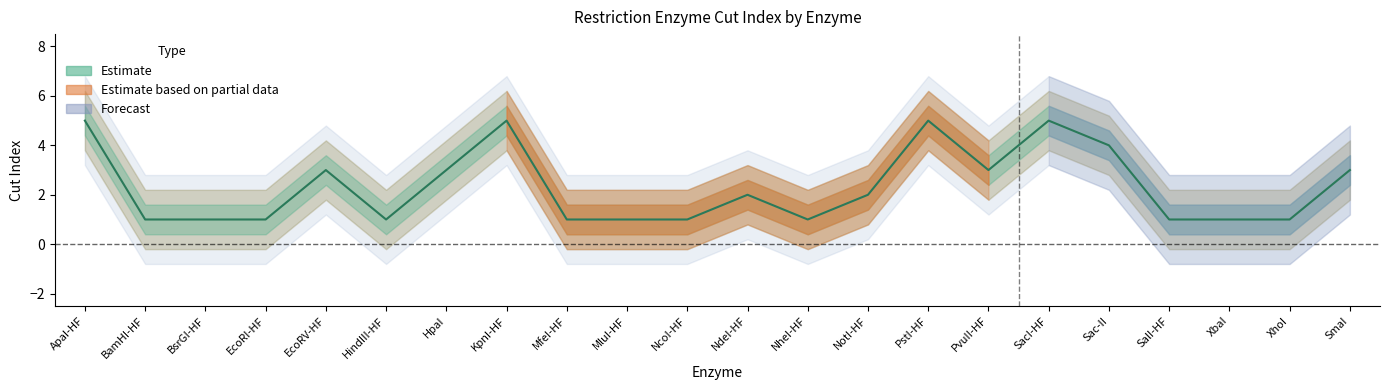

What is the sum of the values at PstI-HF and NheI-HF?

6